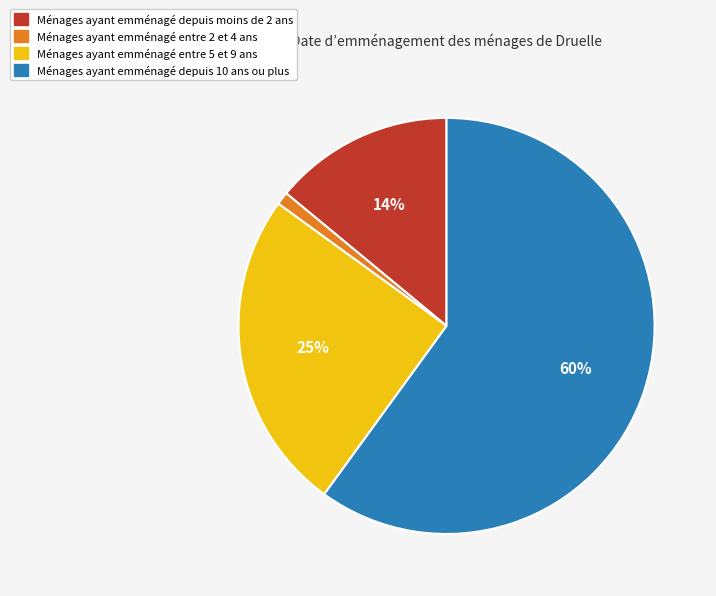

Combined, do Ménages ayant emménagé entre 2 et 4 ans and Ménages ayant emménagé depuis 10 ans ou plus account for over 50%?

Yes